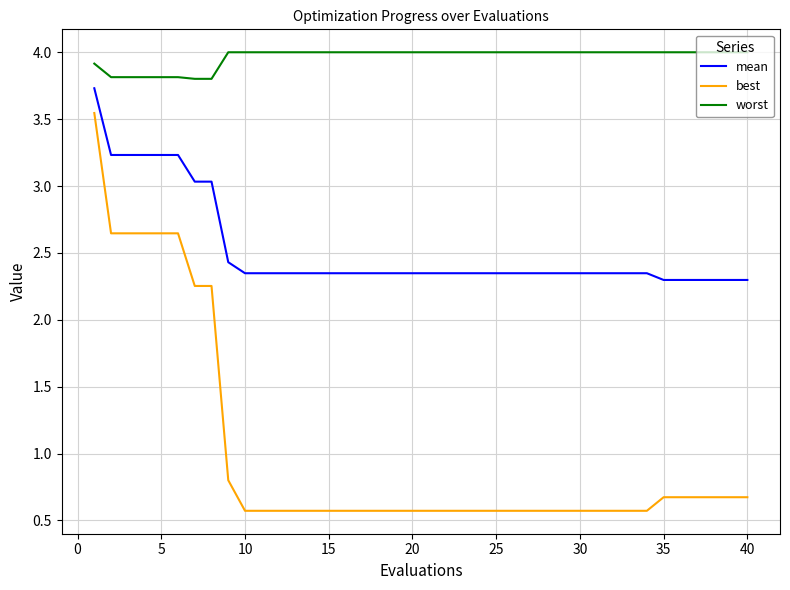

What is the lowest value of the best series?

0.6